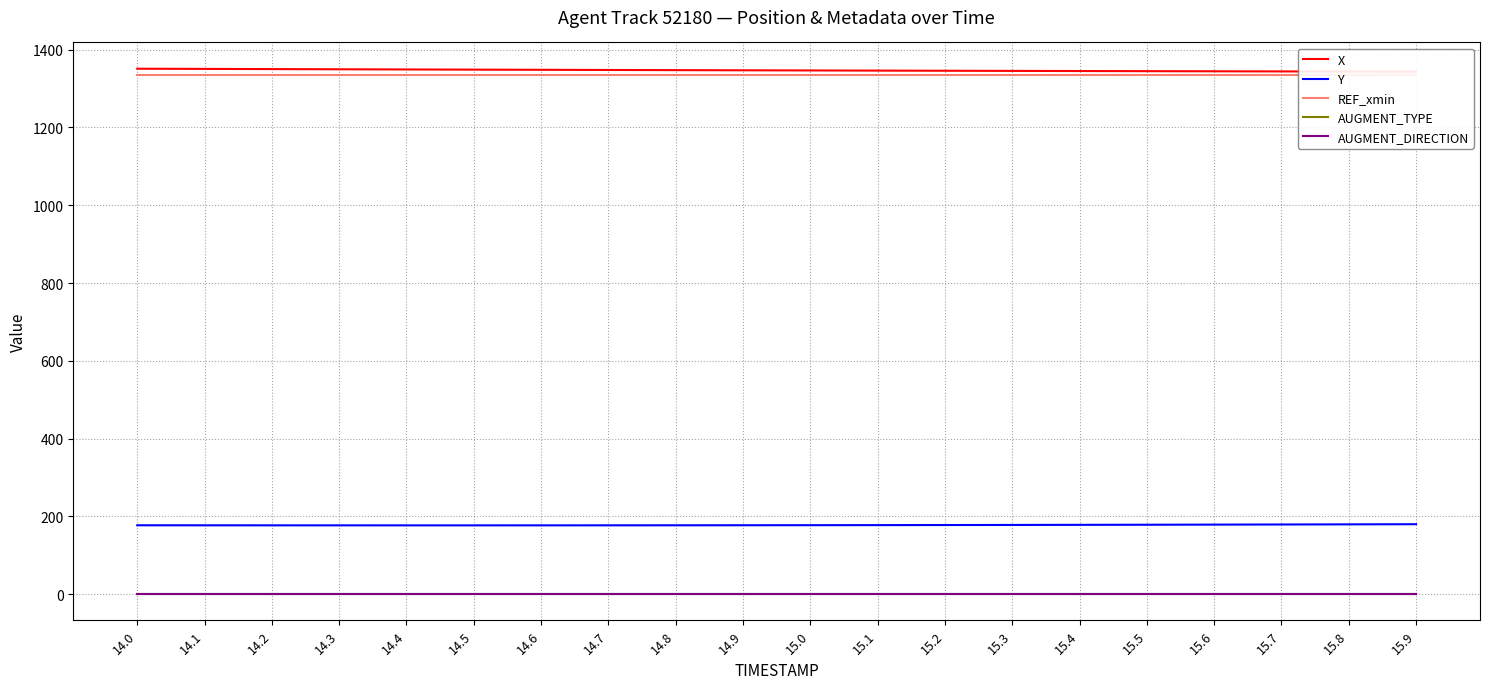

Which series has the largest total across all categories?

X